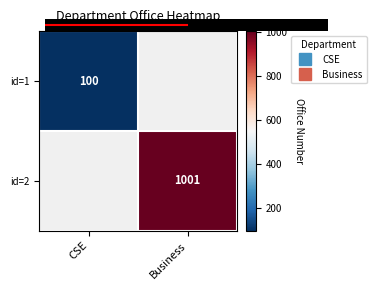

Between CSE and Business, which is larger?

Business